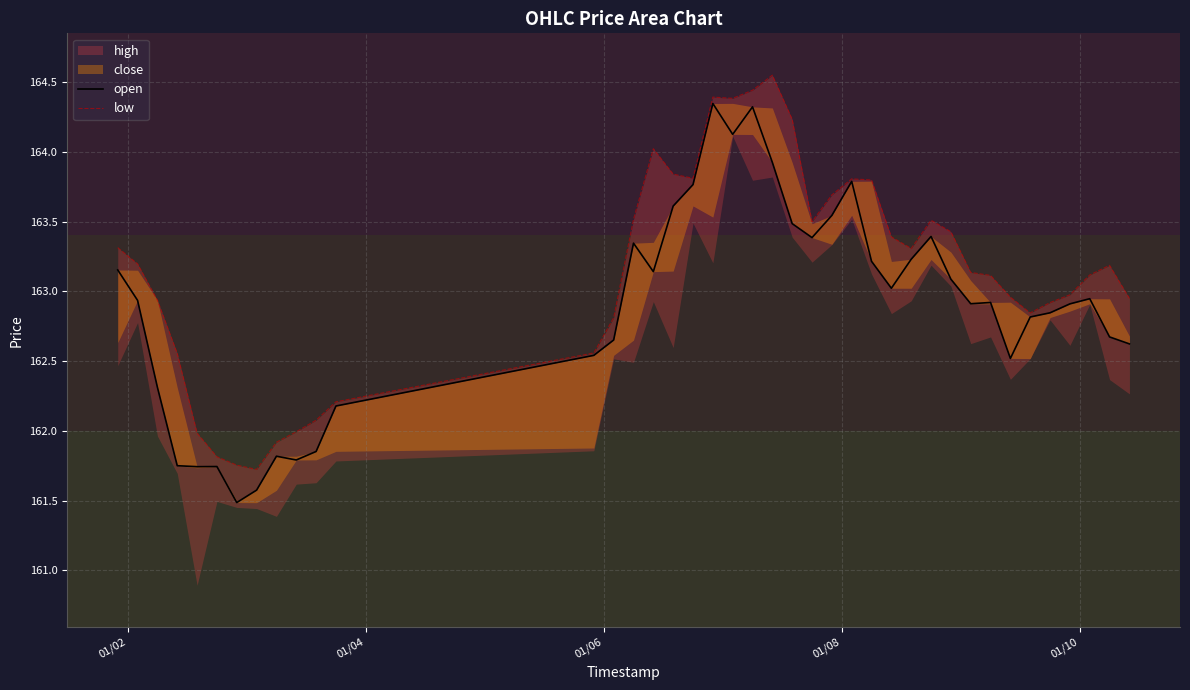

In low, how many points are lower than both neighbors (excluding endpoints)?

6